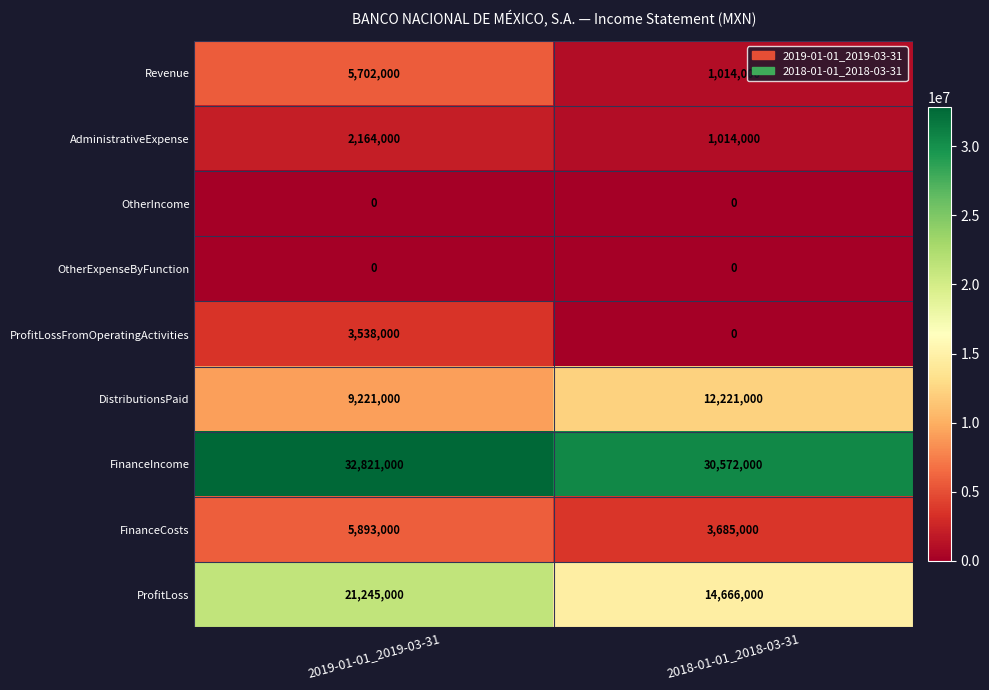

What is the highest value of the ProfitLossFromOperatingActivities series?

3538000